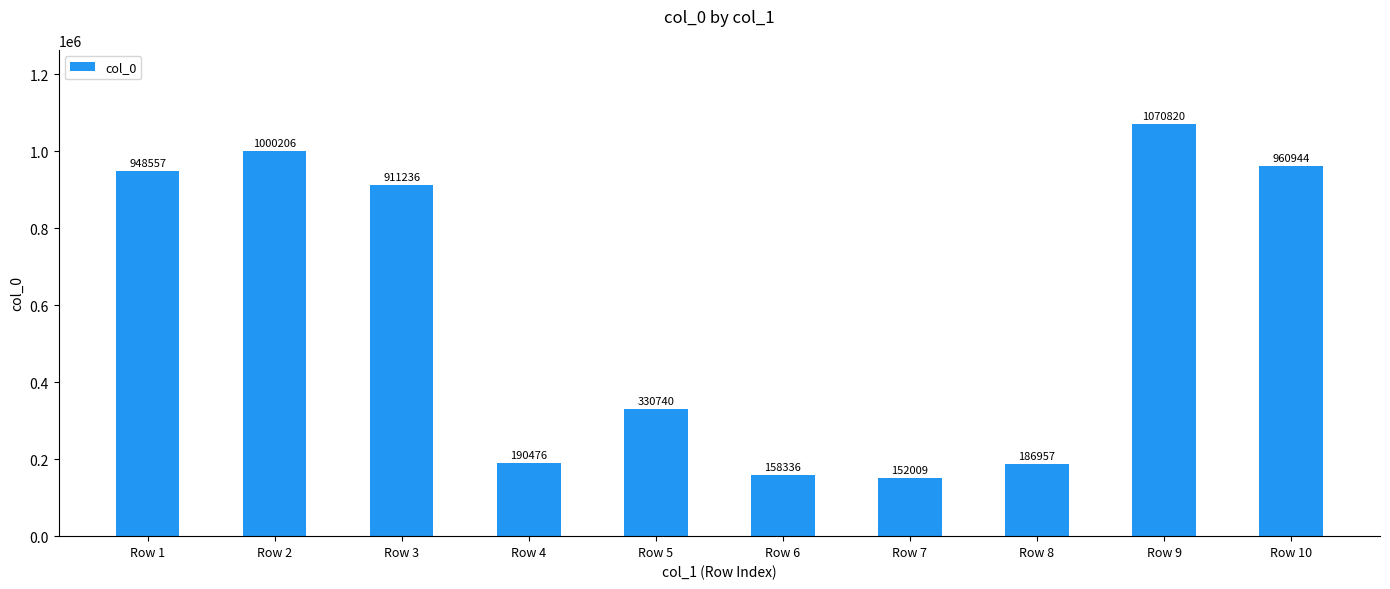

Reading right to left, transcribe all the data shown in this chart.

960944	1070820	186957	152009	158336	330740	190476	911236	1000206	948557